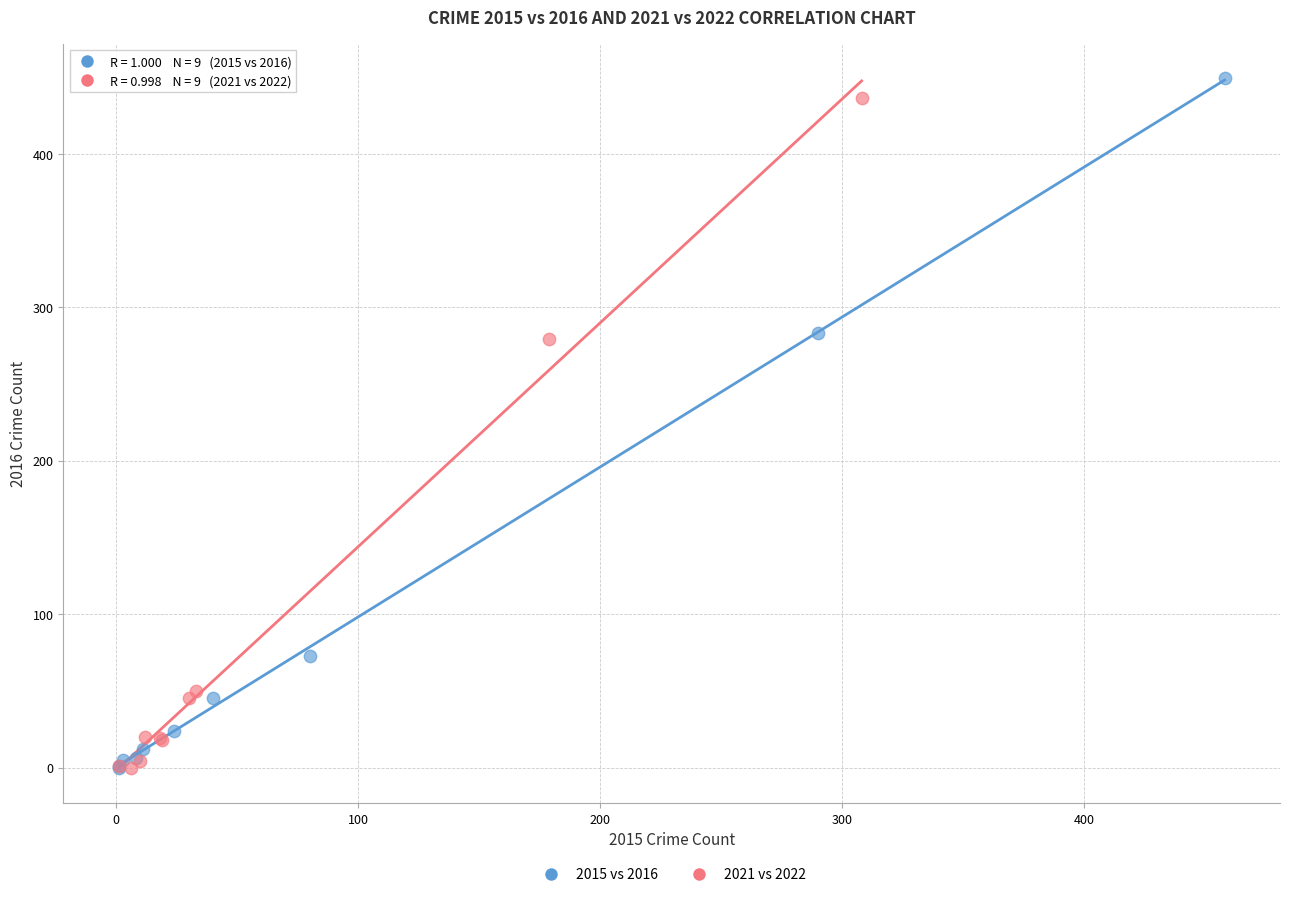

Which series has the widest spread of Y values?

2015 vs 2016